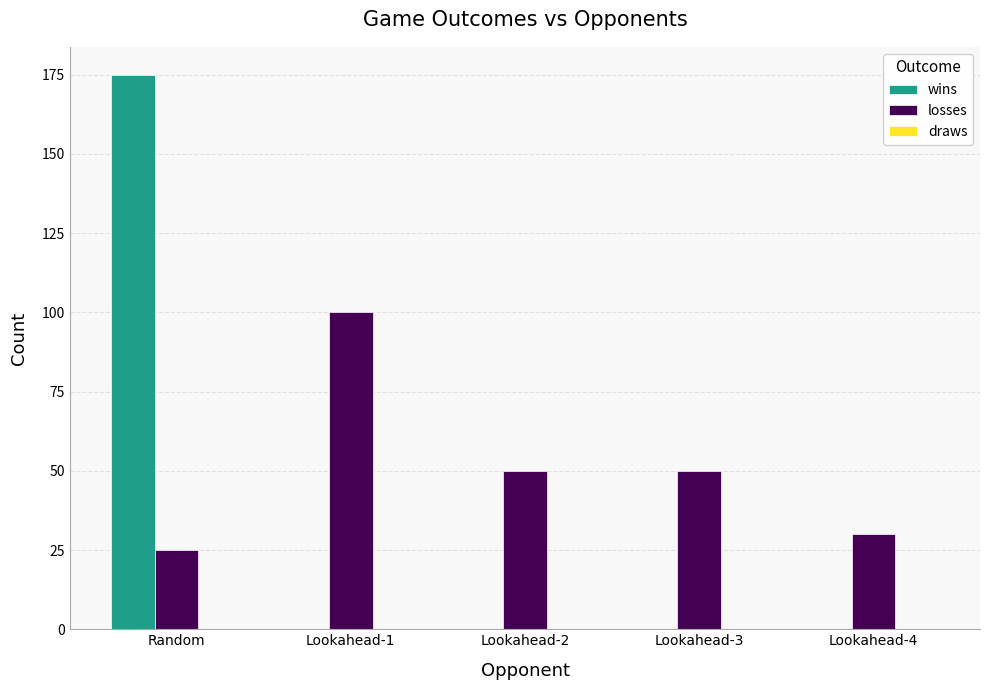

What is the sum of all losses values?

255